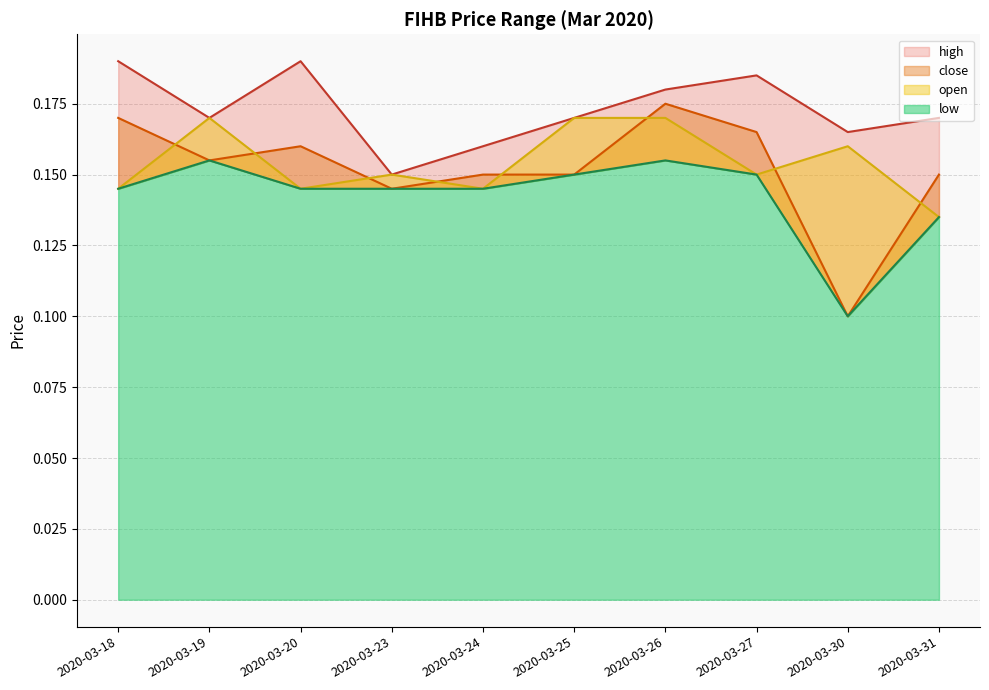

Is it true that open equals 0.1 at 2020-03-31?

True